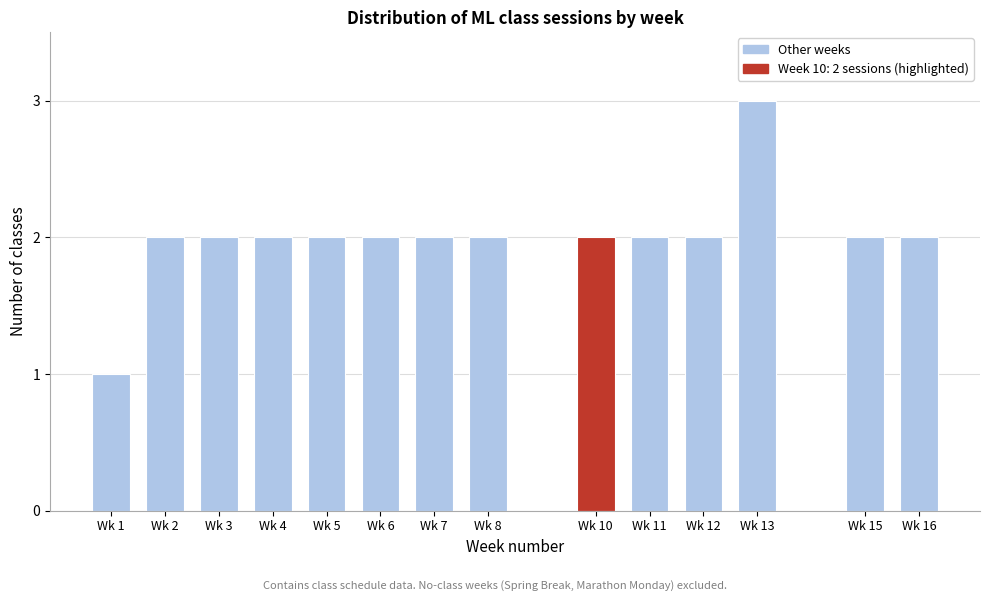

Reading left to right, transcribe all the data shown in this chart.

Wk 1=1	Wk 2=2	Wk 3=2	Wk 4=2	Wk 5=2	Wk 6=2	Wk 7=2	Wk 8=2	Wk 10=2	Wk 11=2	Wk 12=2	Wk 13=3	Wk 15=2	Wk 16=2